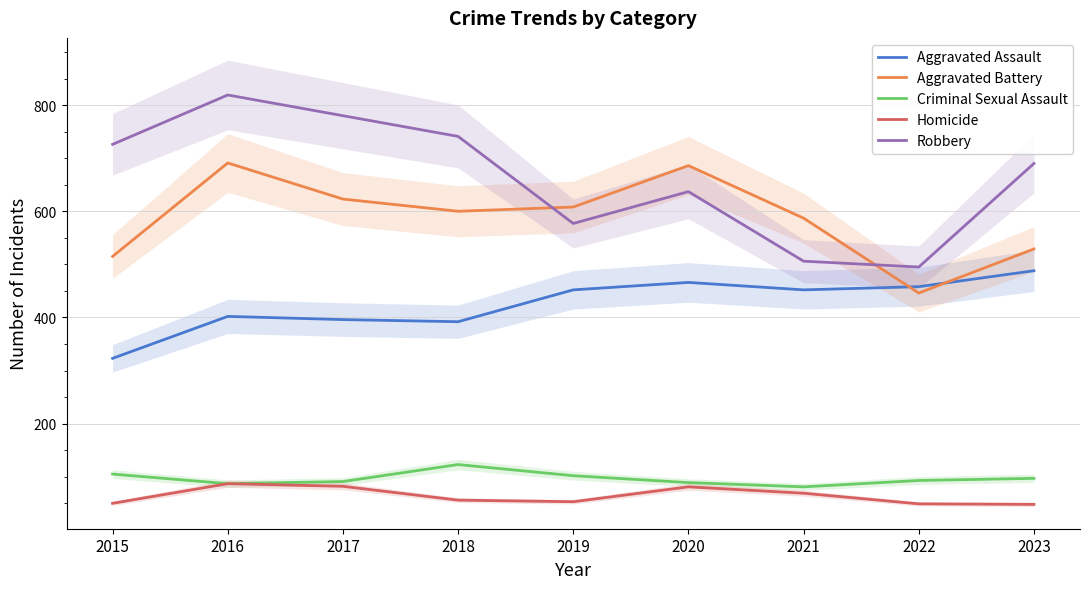

How many data points does each series have?

9